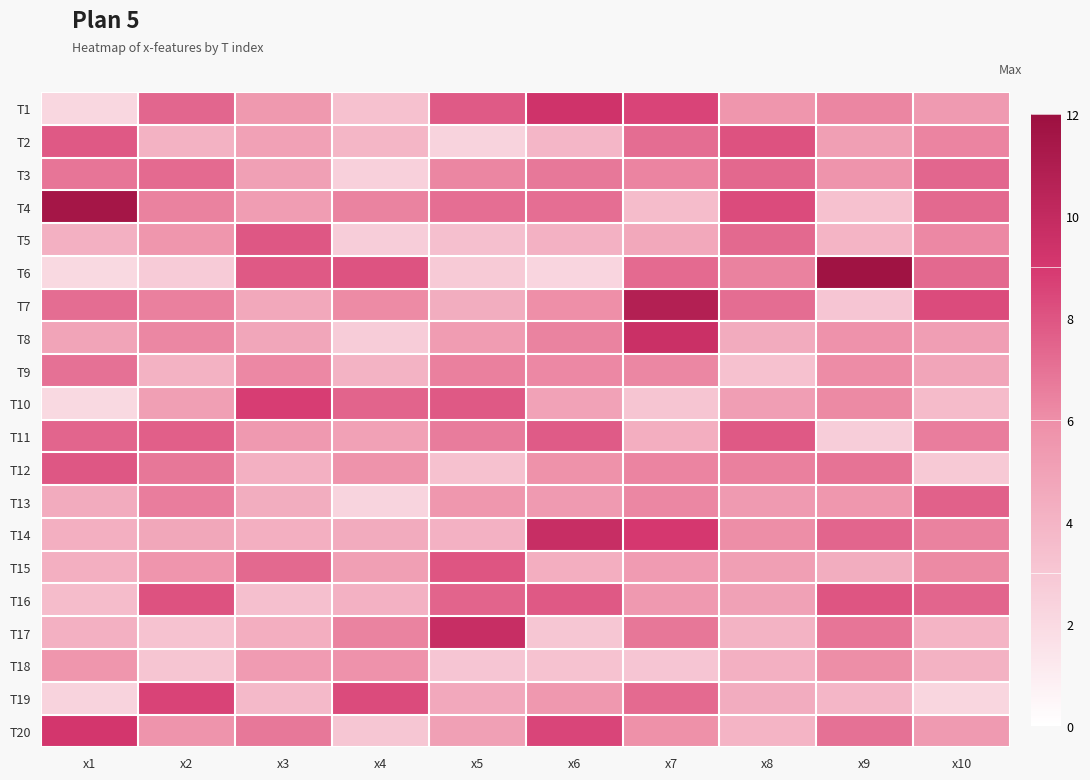

Between x3 and x7, which is larger?

x7